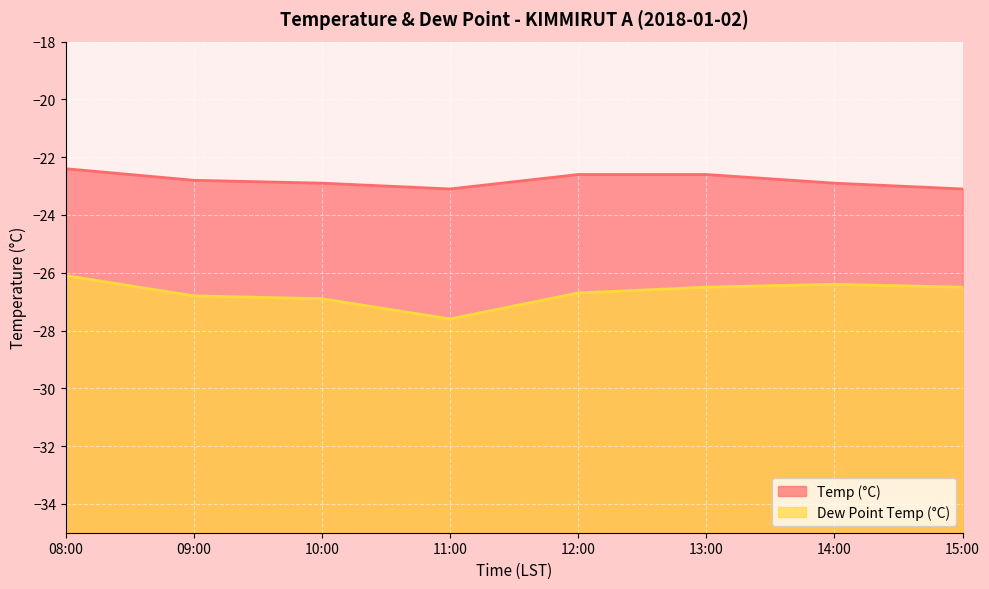

At how many categories does at least one series exceed -23?

6